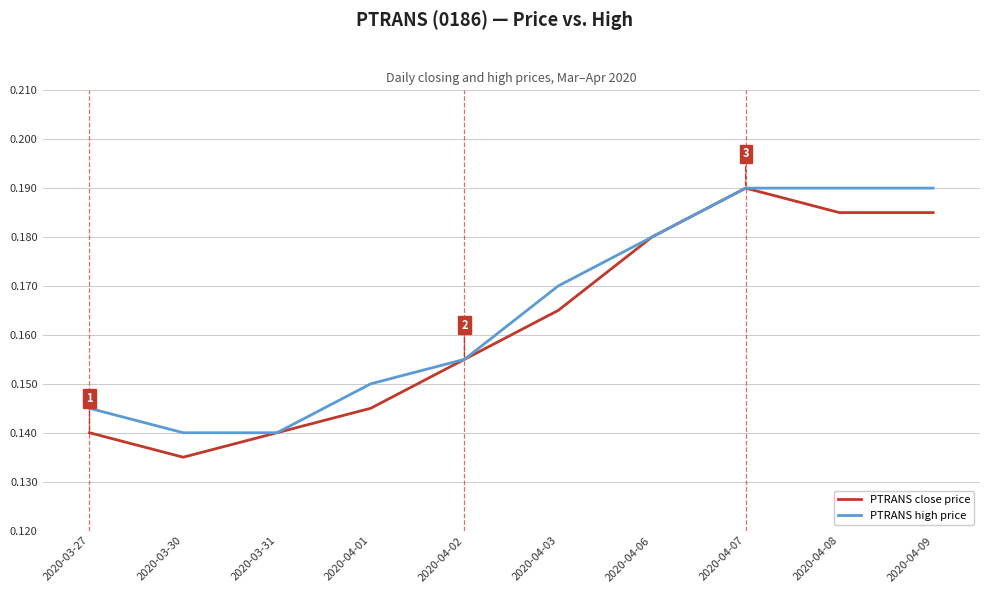

Which series changed the most between 2020-03-31 and 2020-04-09?

PTRANS high price